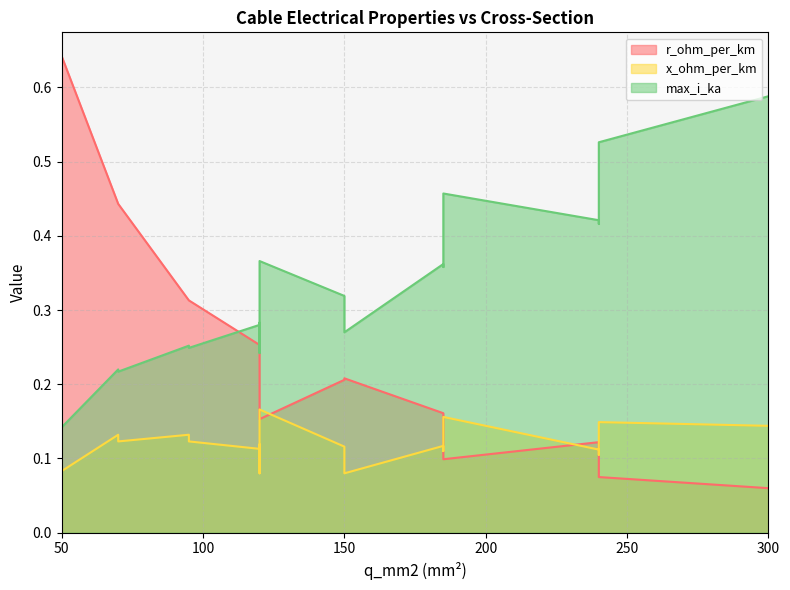

At how many categories does at least one series exceed 0?

19